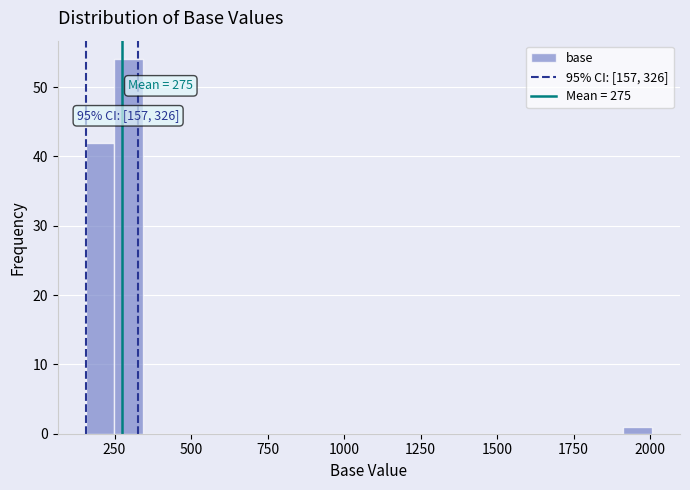

Around what value on the x-axis is the tallest bar? Give the approximate position of its centre, as read against the axis.

300